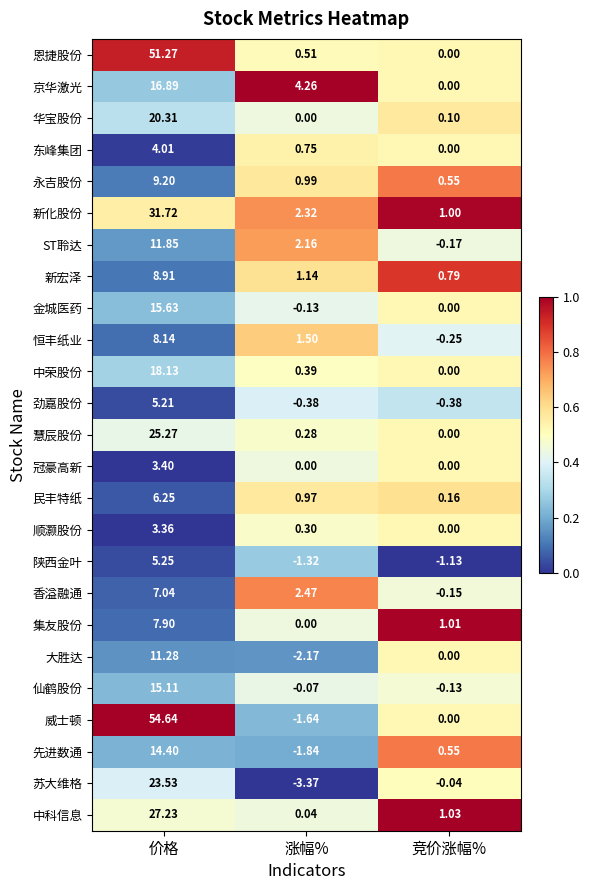

At which category does the chart reach its peak across all series?

价格